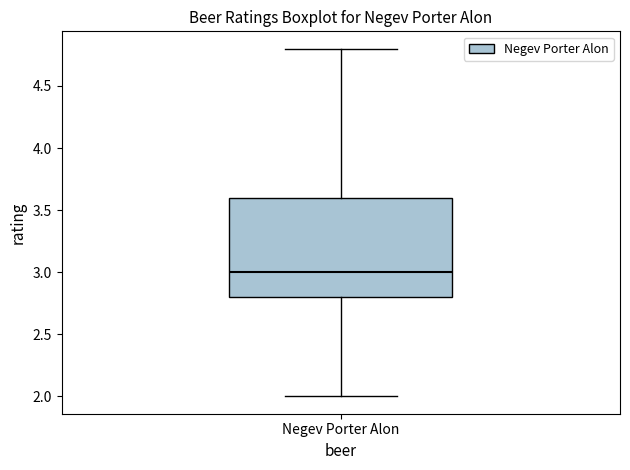

Read this box plot against the y-axis: the position of the median line, the range covered by the box, and the ends of both whiskers. The values are not printed on the chart, so give them approximately, as read against the axis.

median 3.0, box 2.8 to 3.6, whiskers 2.0 to 4.8